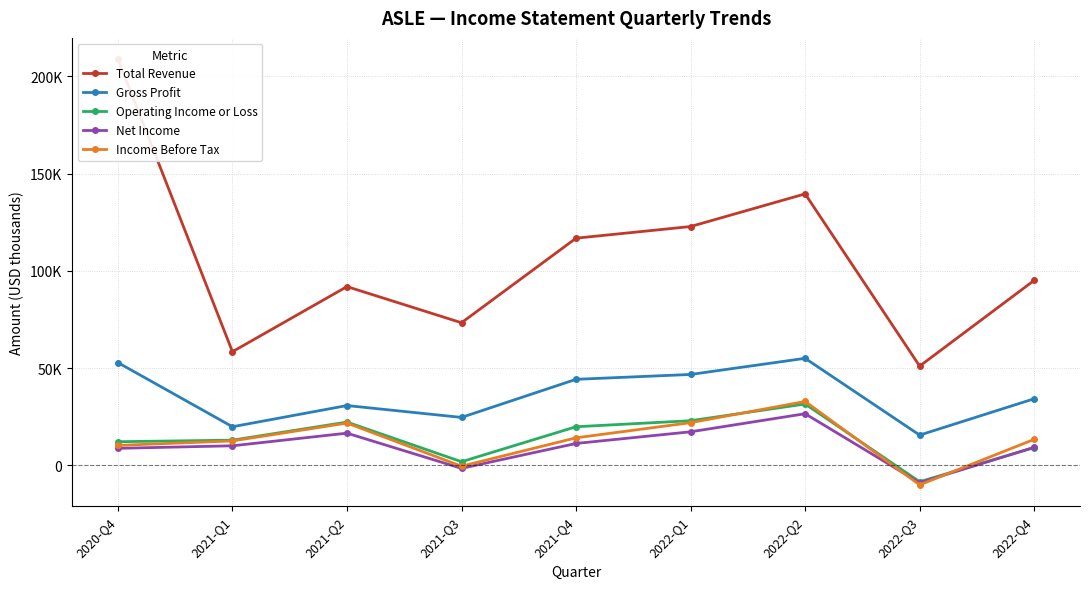

What position from the right is 2022-Q2?

3